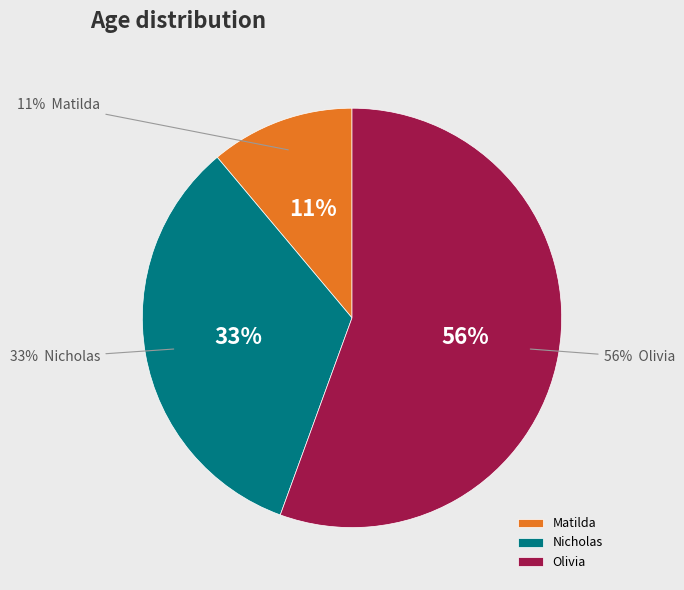

What is the smallest slice in the pie chart?

Matilda